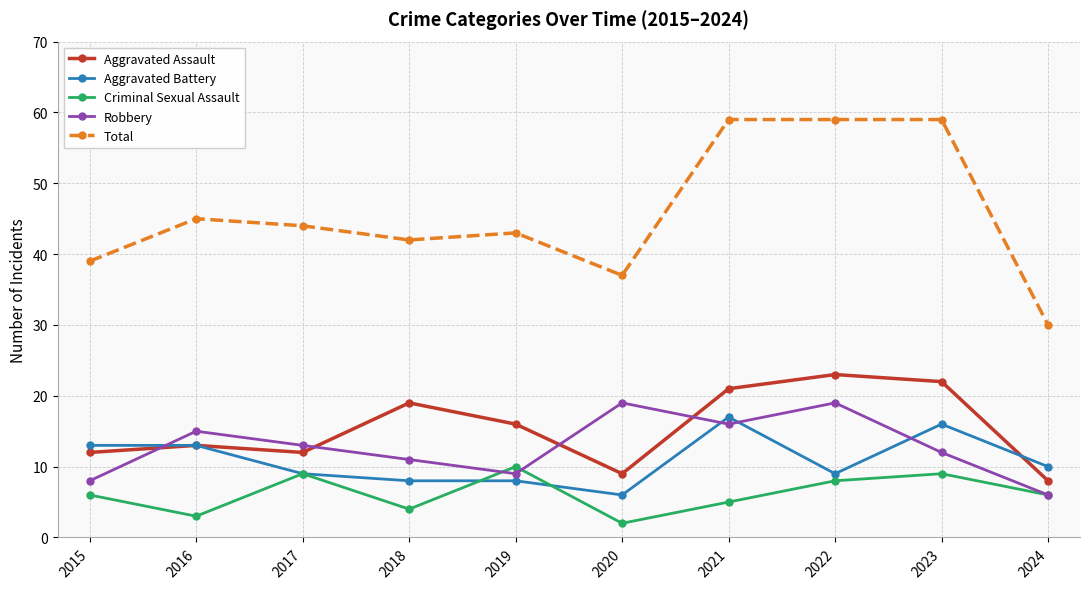

What are all the series names shown in the legend?

Aggravated Assault, Aggravated Battery, Criminal Sexual Assault, Robbery, Total